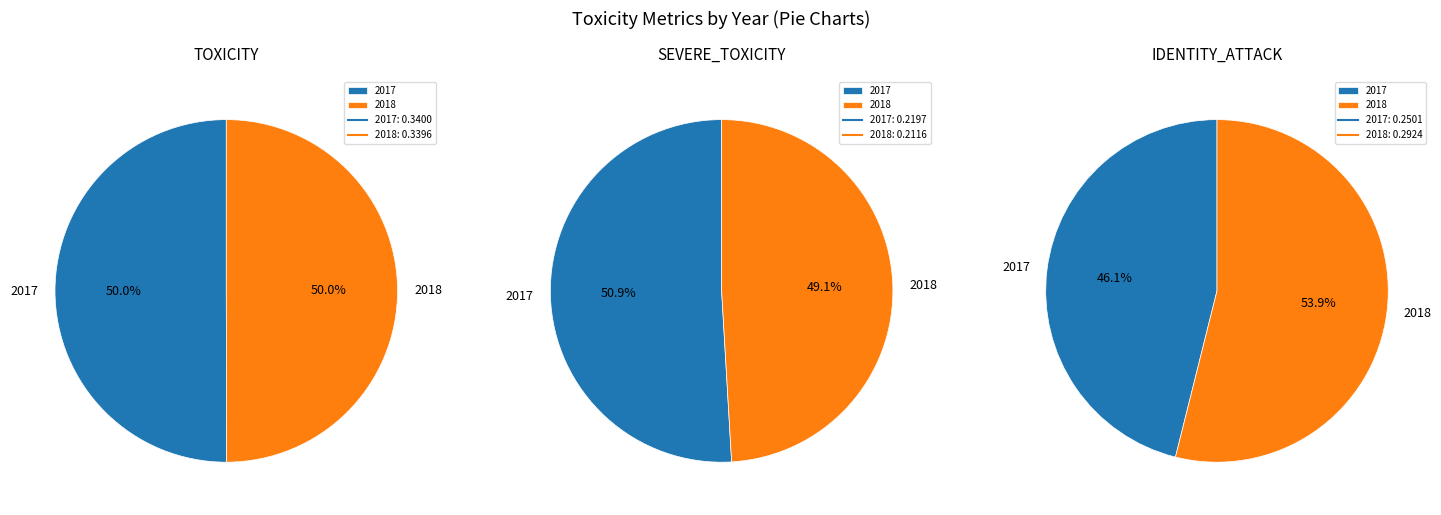

Does 2017 account for over 50% of the chart?

Yes